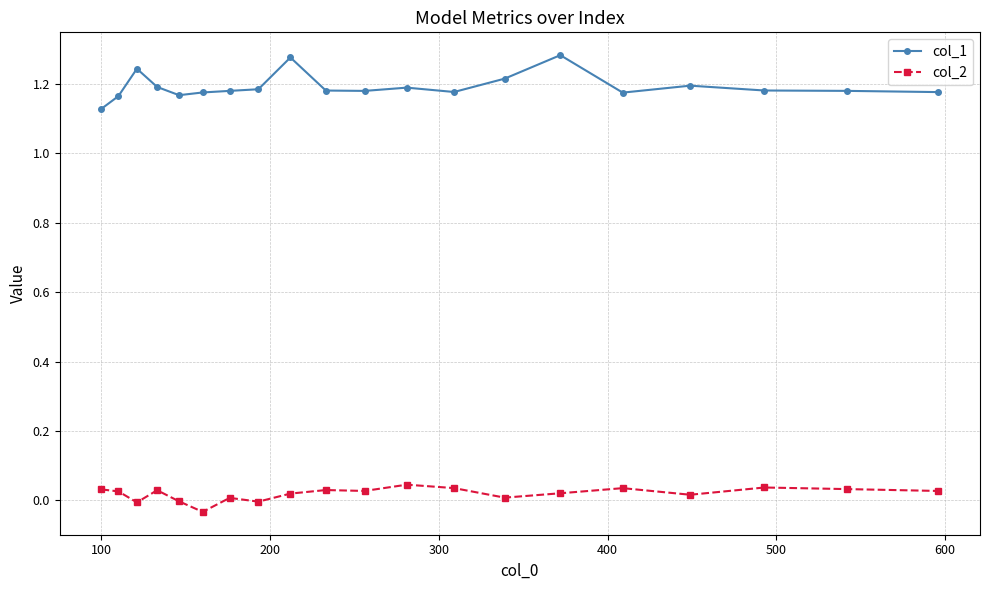

True or false: col_2 and col_1 intersect in this chart.

False